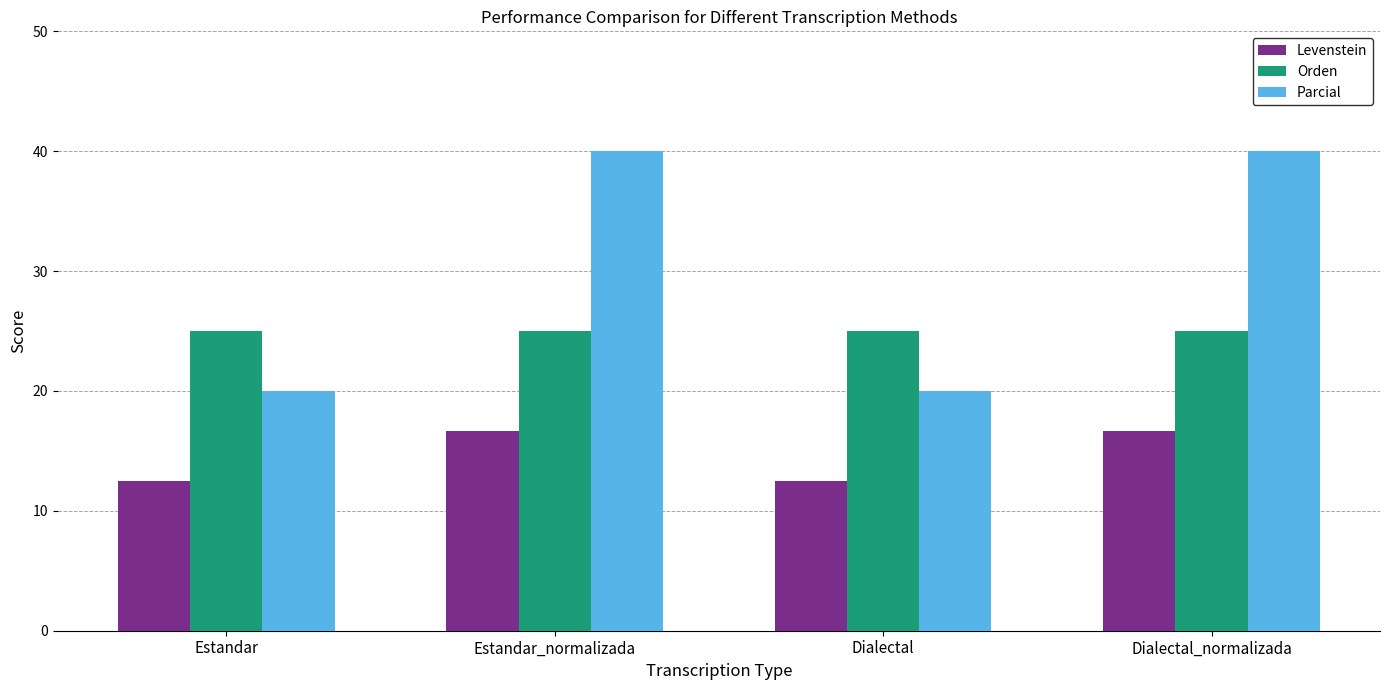

What is the sum of the Parcial values at Dialectal_normalizada and Estandar?

60.0